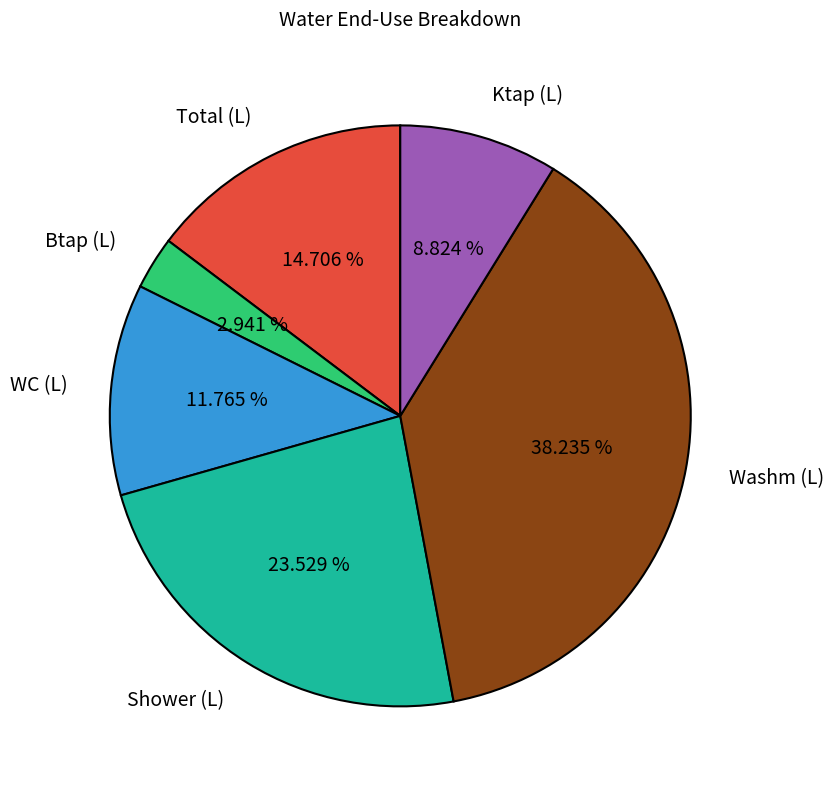

What is the largest slice in the pie chart?

Washm (L)